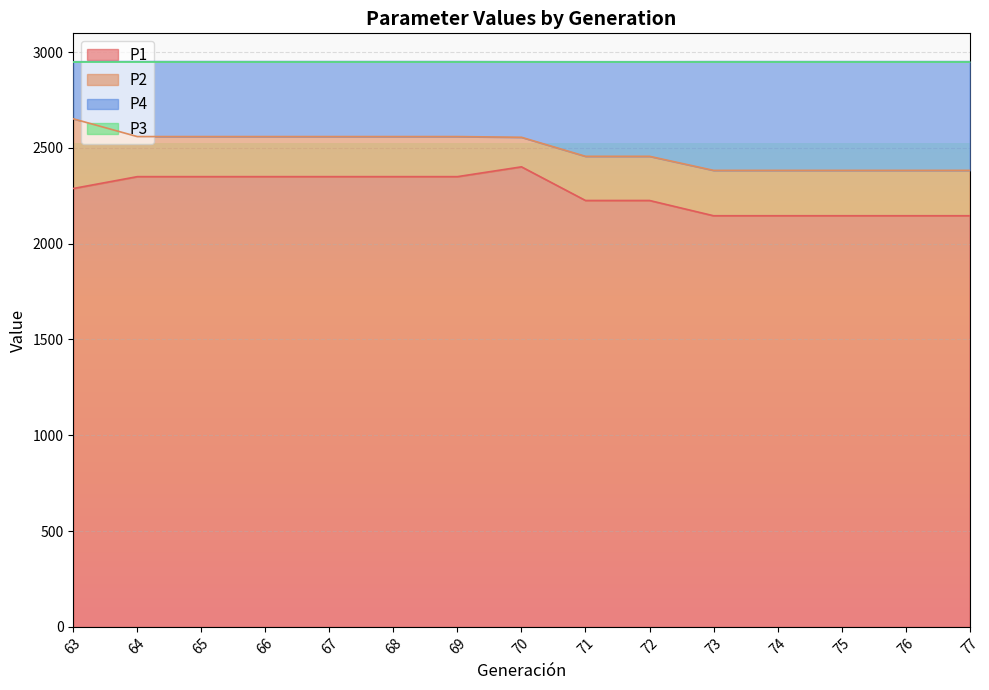

True or false: P1 and P3 cross at least once.

False